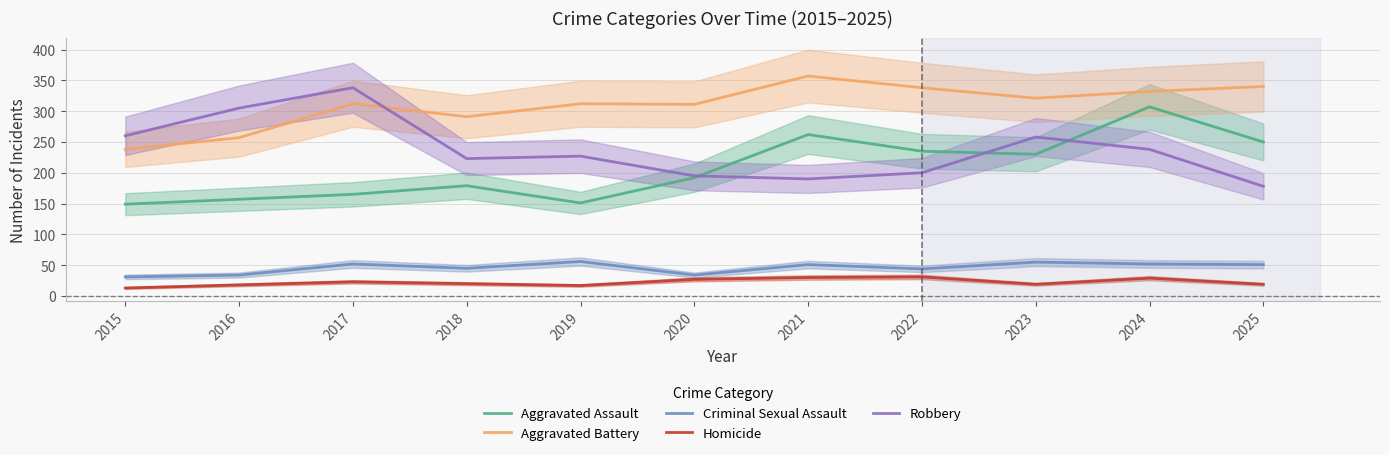

What is the difference between the Homicide values at 2018 and 2016?

2